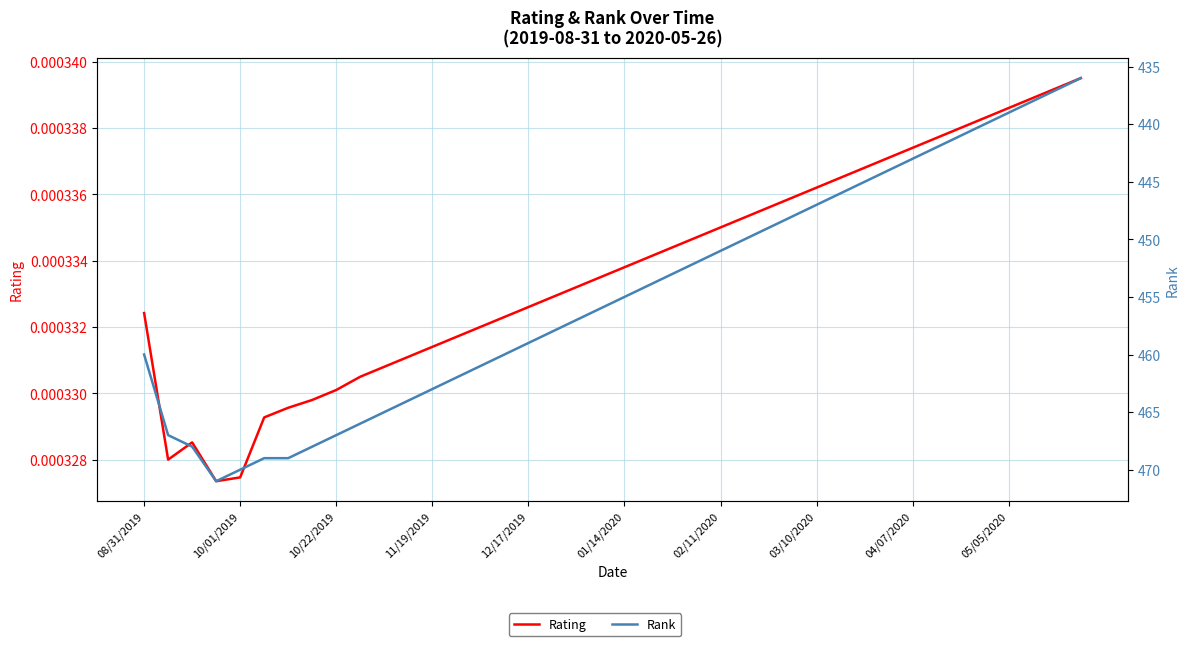

List the series in order of their peak value, lowest first.

Rating, Rank